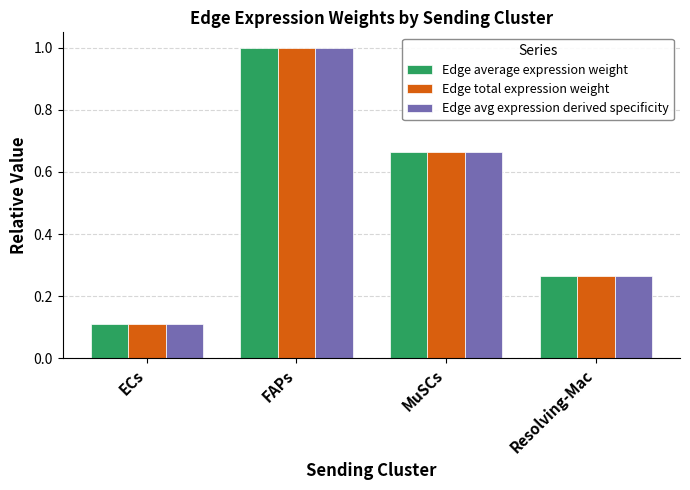

What is the difference between the second highest and second lowest values in the Edge total expression weight series?

0.4